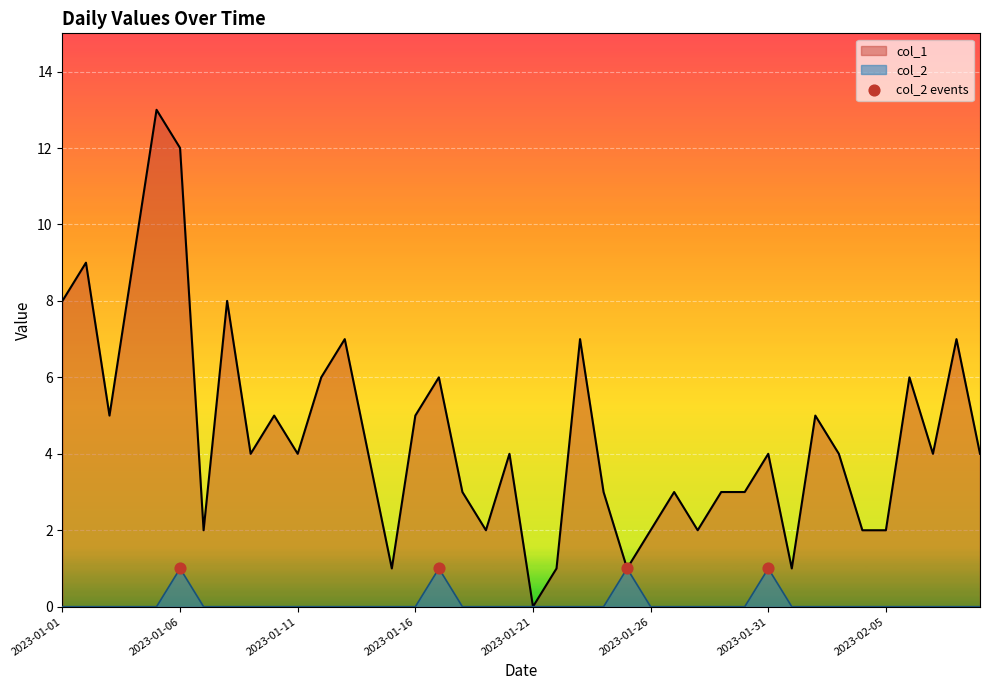

Which series reaches the maximum Y coordinate?

col_1